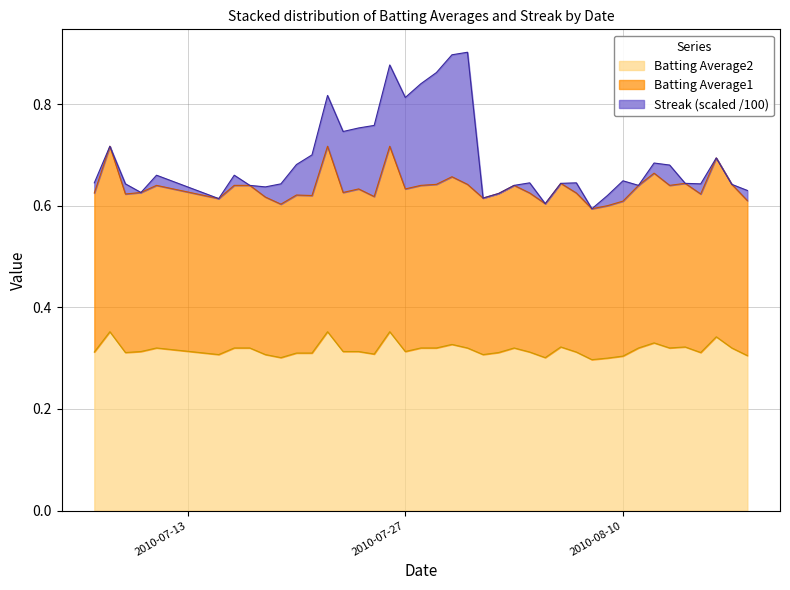

Does the chart display data point markers on the line(s)?

No